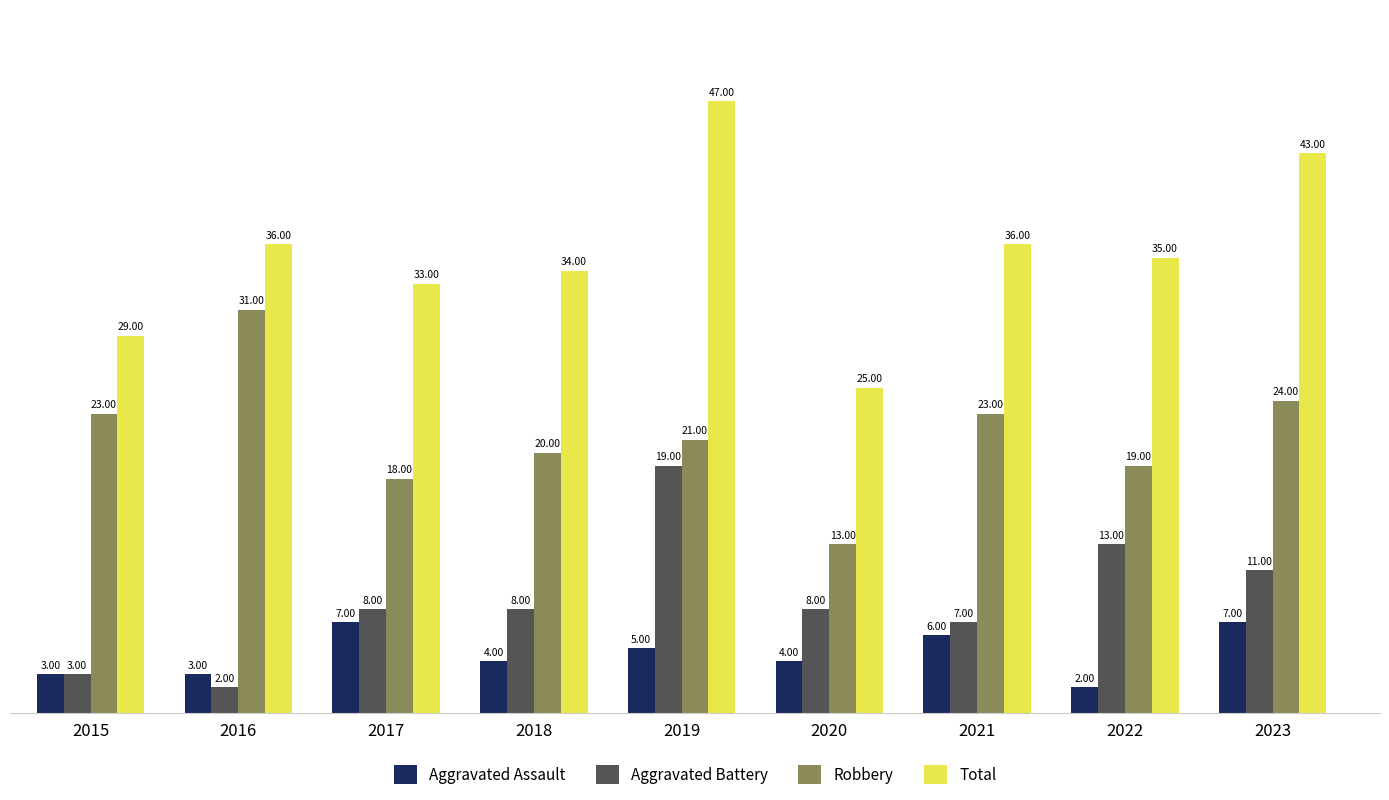

What is the highest value of the Aggravated Battery series?

19